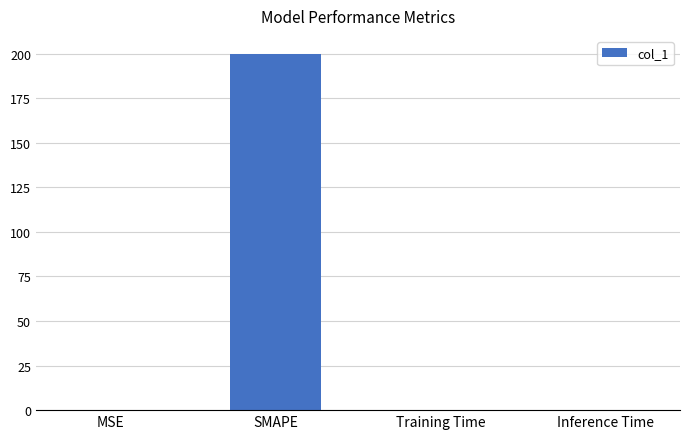

Which category has the highest value across all series?

SMAPE